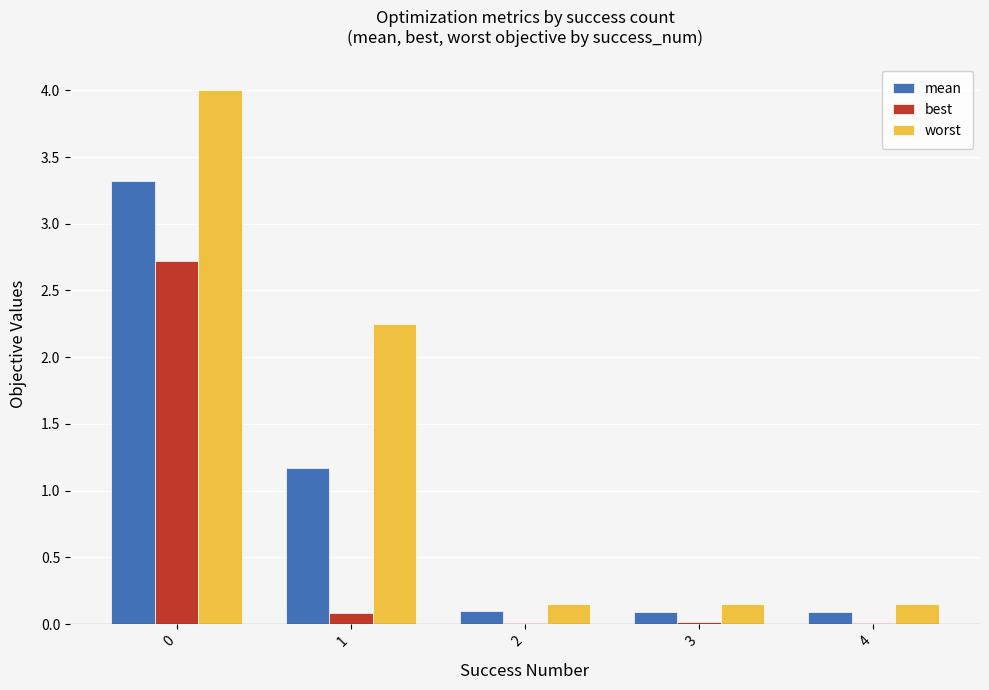

Which series has the largest total across all categories?

worst